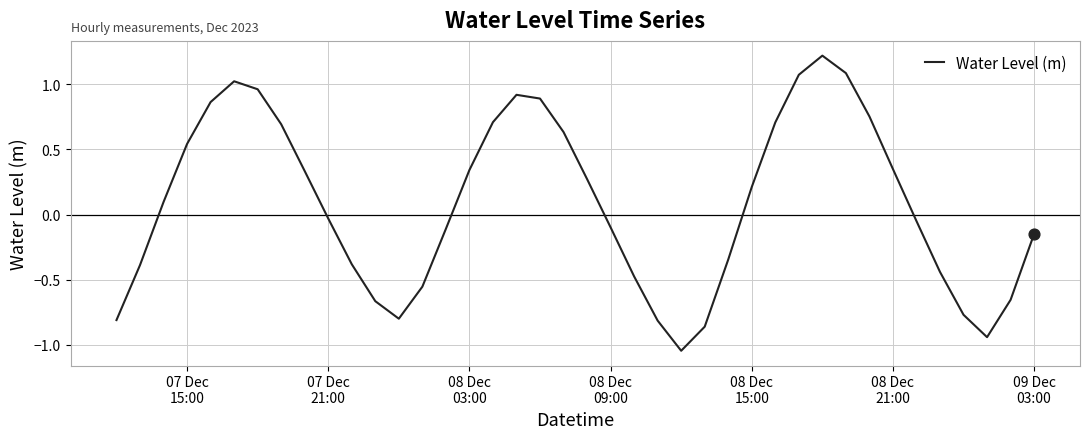

What is the maximum value shown in the chart?

1.2